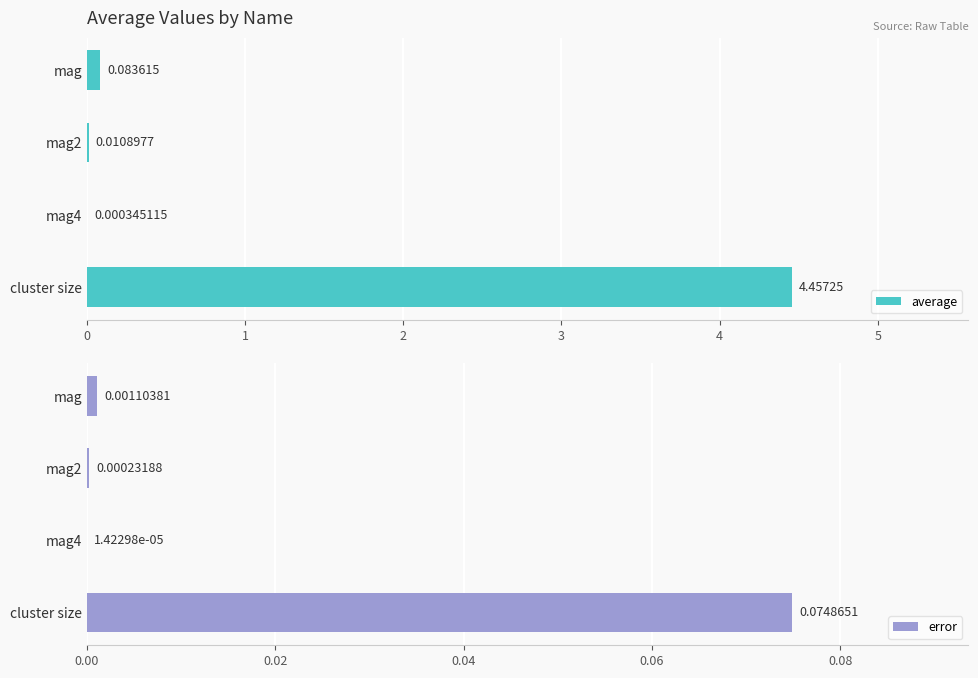

At which label does error reach its peak?

cluster size